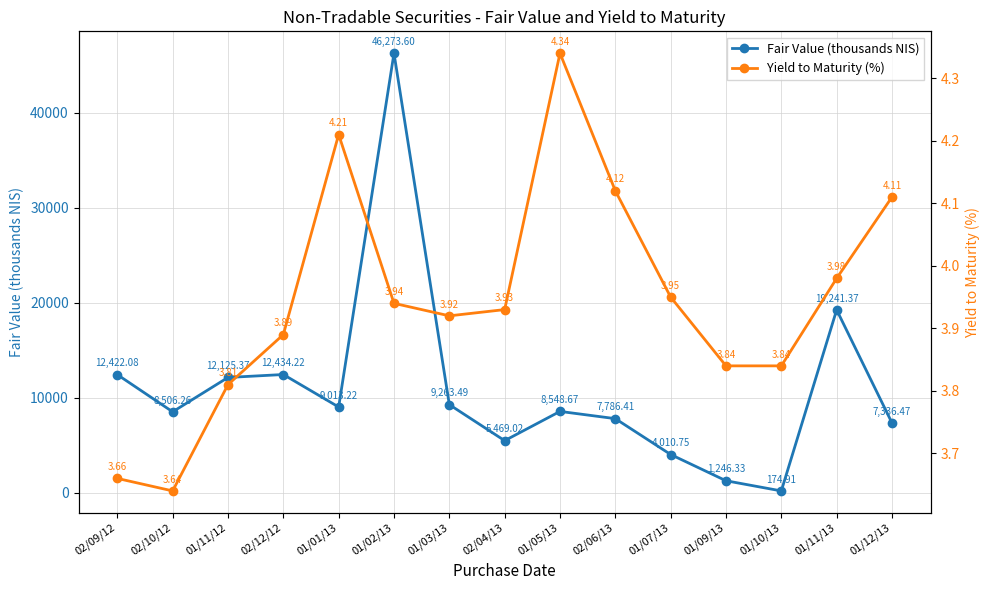

Where is the first local minimum for Fair Value (thousands NIS)?

02/10/12